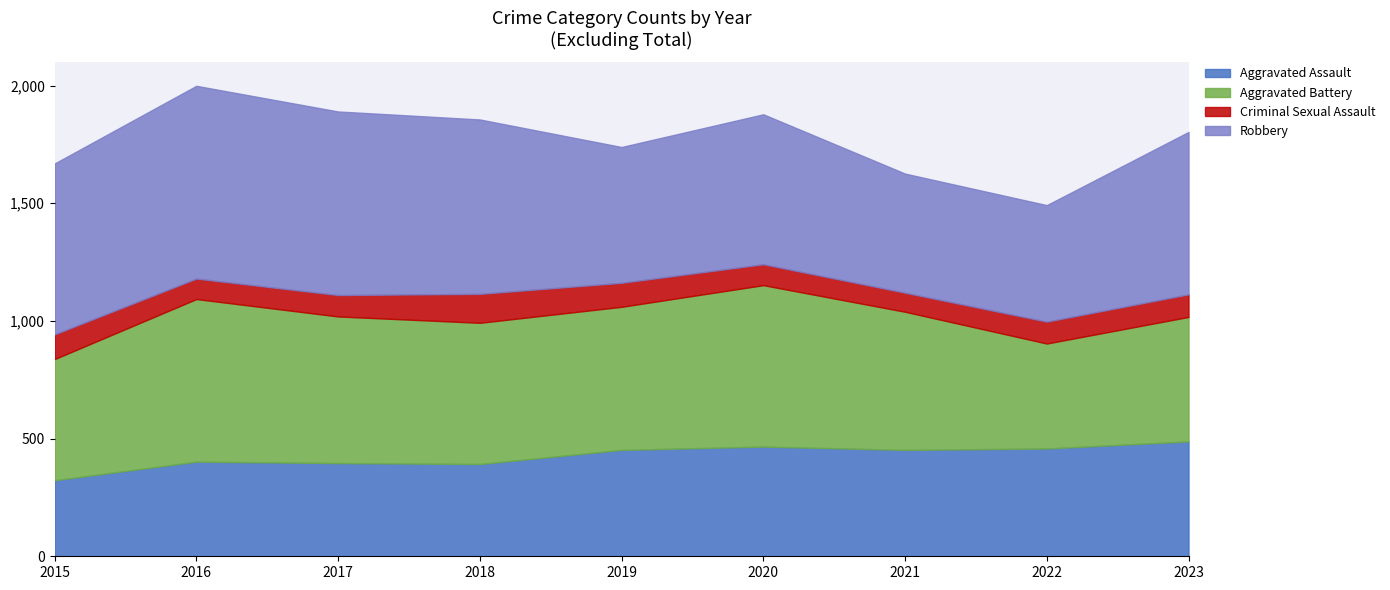

Reading left to right, list all the values displayed in this chart.

Aggravated Assault: 2015=323	2016=402	2017=396	2018=392	2019=452	2020=466	2021=452	2022=458	2023=488
Aggravated Battery: 2015=515	2016=691	2017=623	2018=600	2019=608	2020=686	2021=587	2022=446	2023=529
Criminal Sexual Assault: 2015=105	2016=87	2017=91	2018=123	2019=102	2020=89	2021=81	2022=93	2023=96
Robbery: 2015=726	2016=819	2017=780	2018=741	2019=577	2020=637	2021=506	2022=495	2023=690